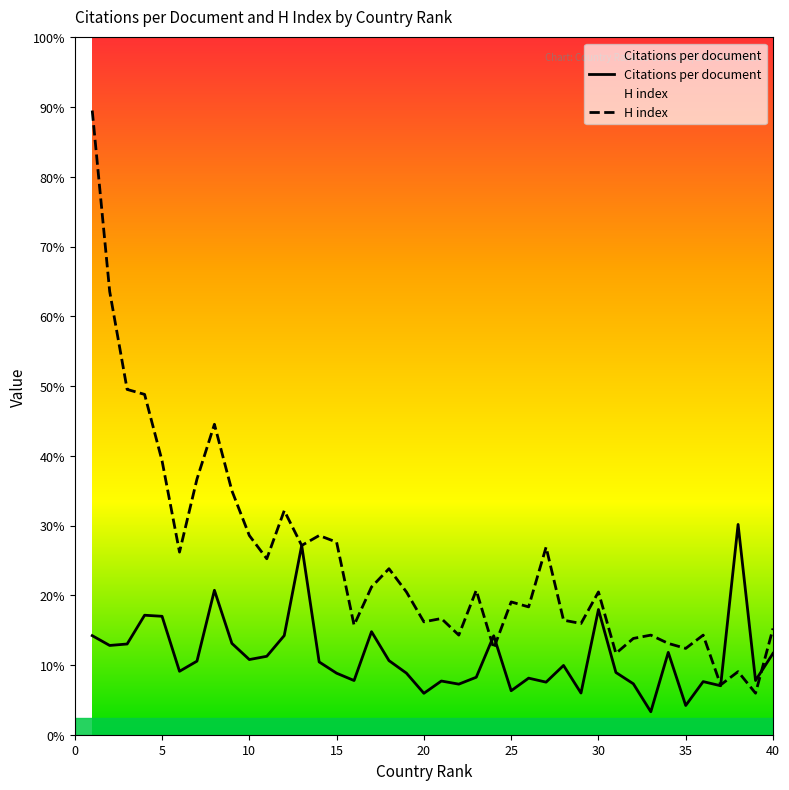

How many interior local peaks does the H index series have?

12